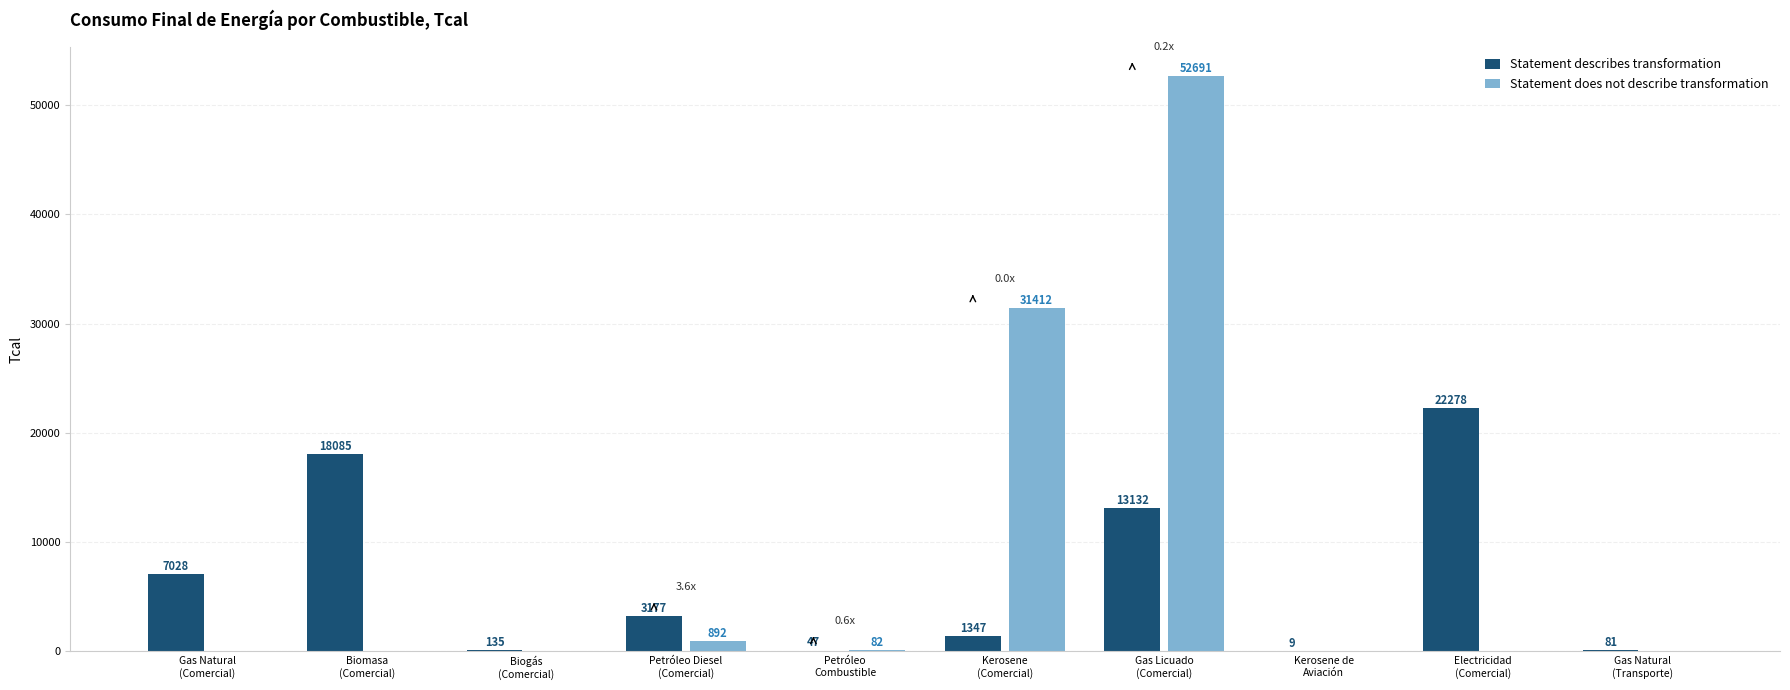

What is the maximum value shown in the chart?

52691.1